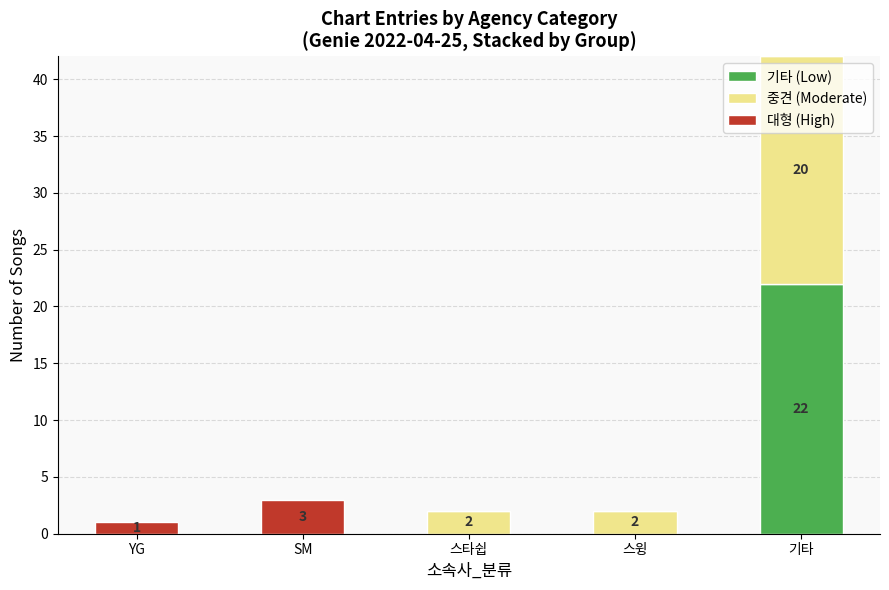

At which label does 기타 (Low) reach its peak?

기타